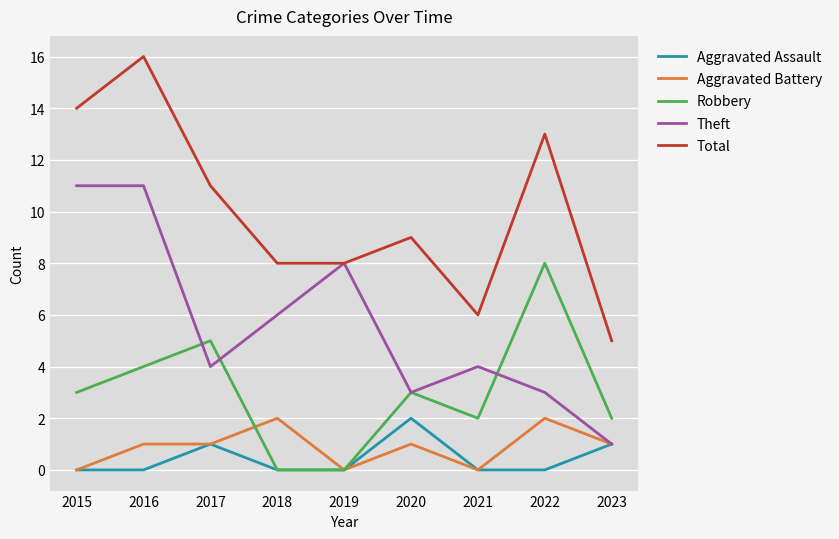

How many lines are shown in the chart?

5